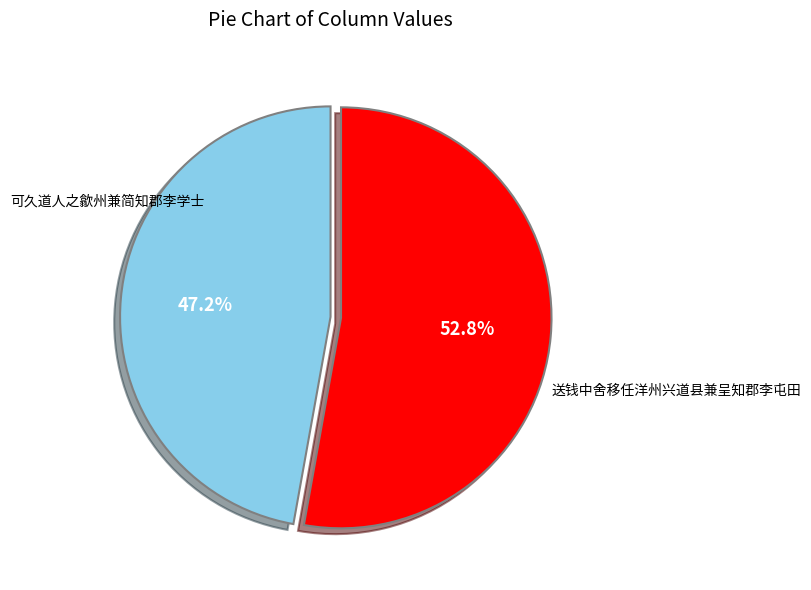

How many segments does this pie chart have?

2